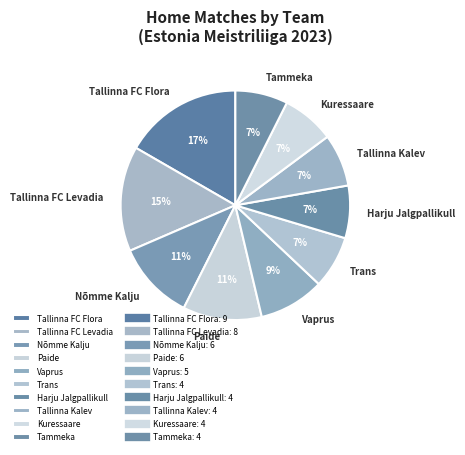

Is there any slice that represents more than half of the pie?

No